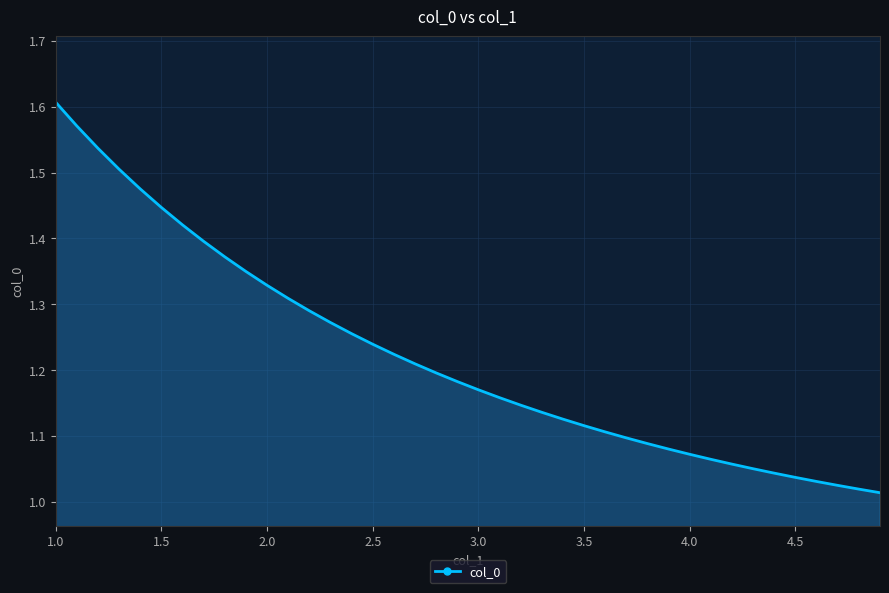

What is the difference between the maximum and minimum values?

0.6